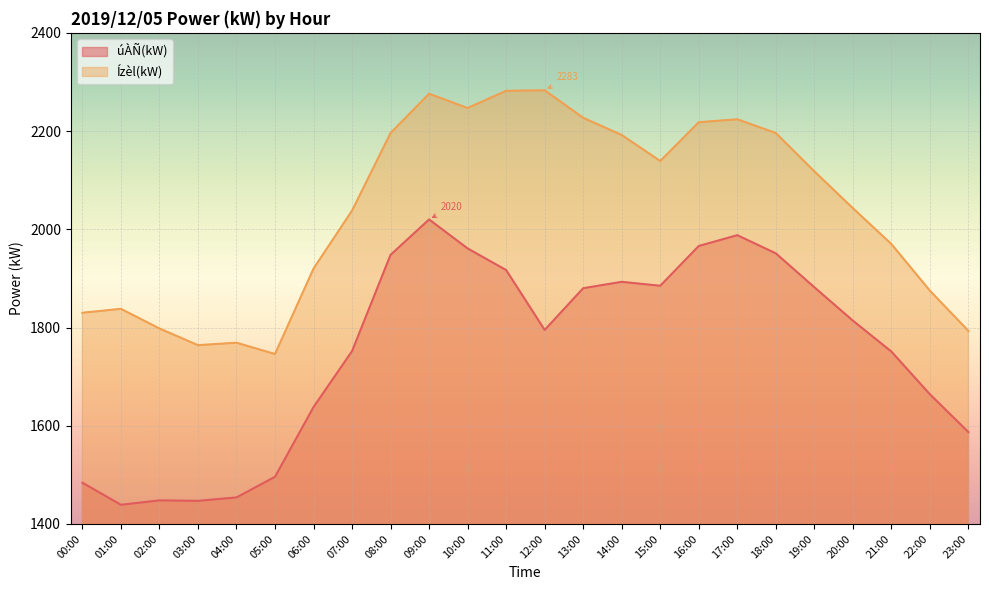

True or false: Ízèl(kW) has more than 0 points higher than both neighbors.

True